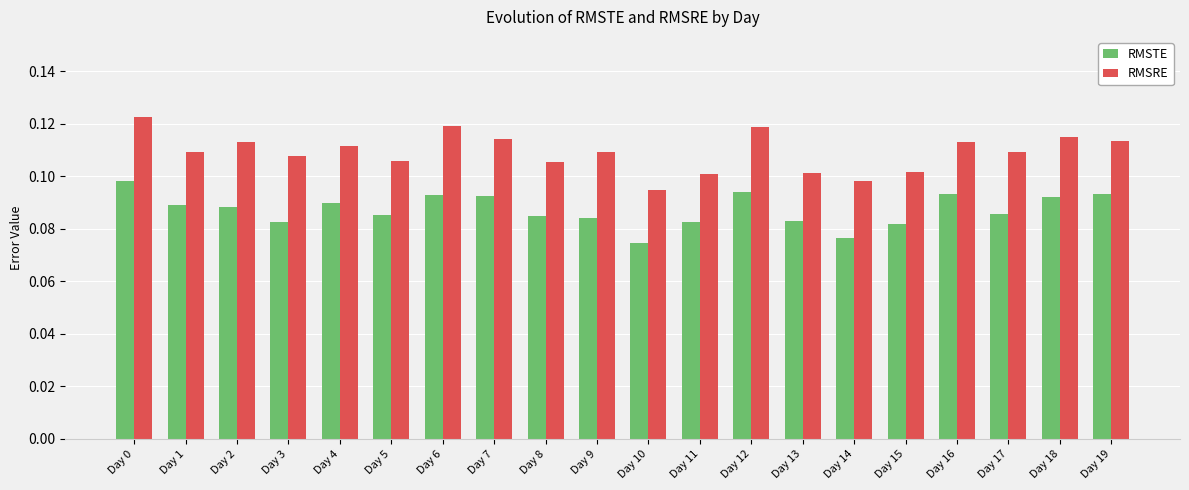

How many distinct data groups are displayed?

2